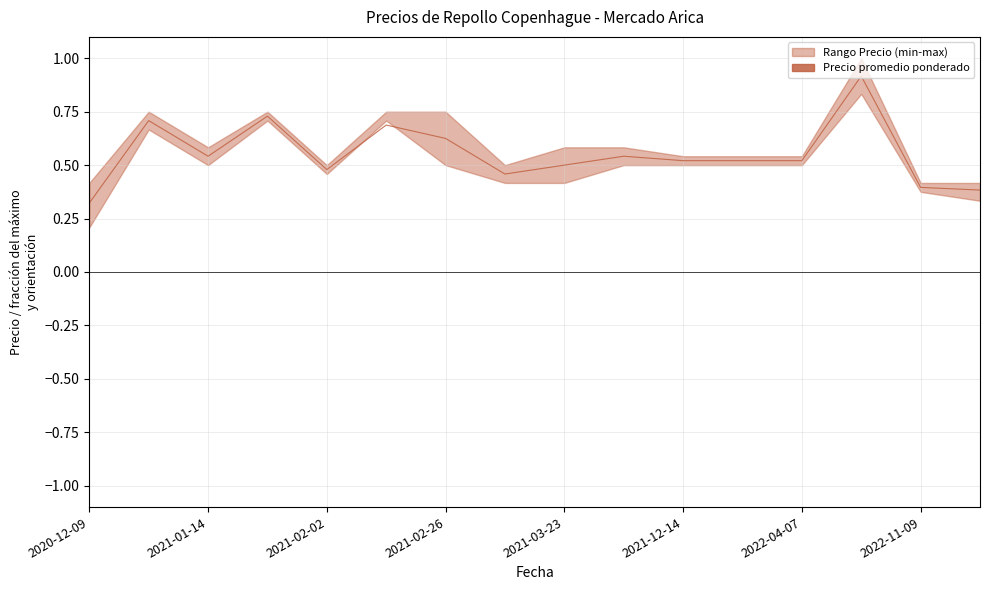

Does the chart display data point markers on the line(s)?

No